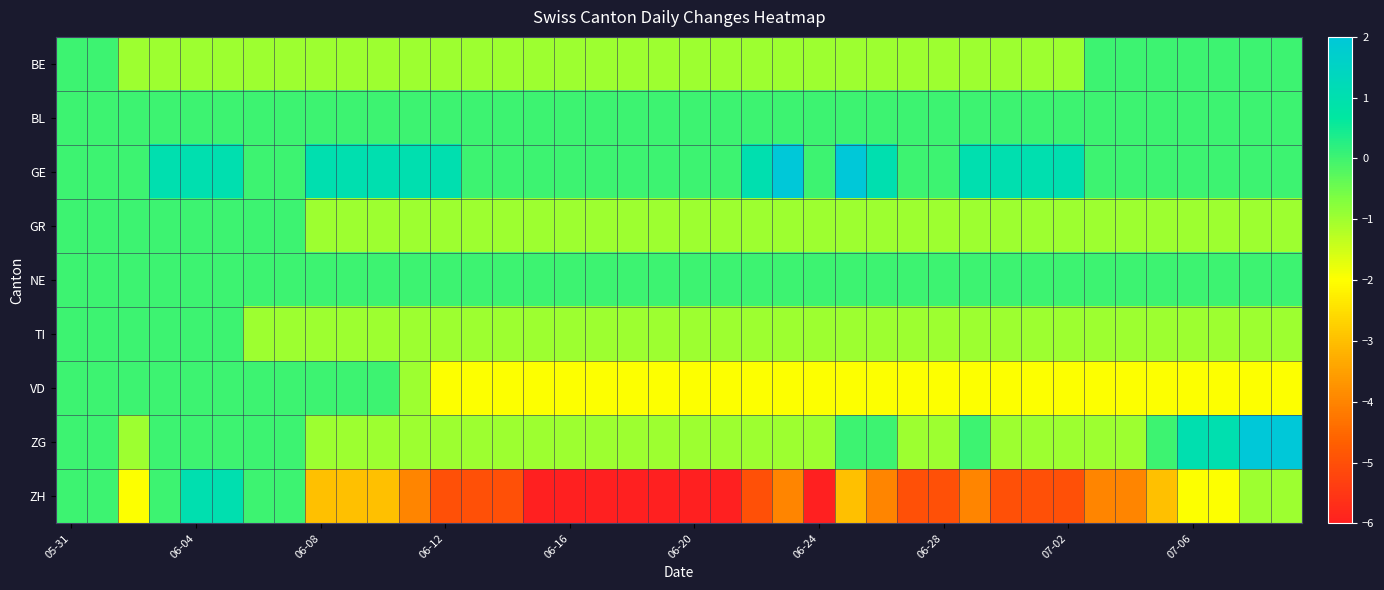

Which series has the widest spread of values?

ZH